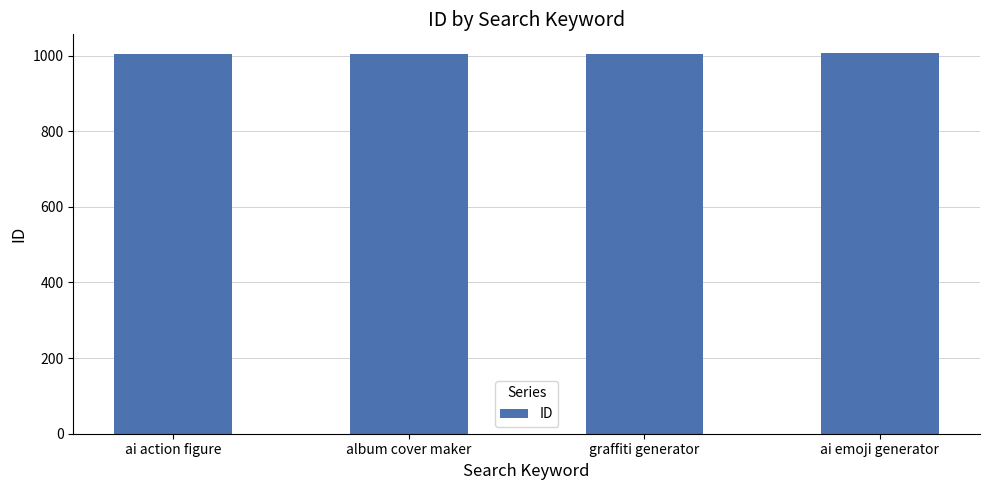

How many bars are there in total?

4